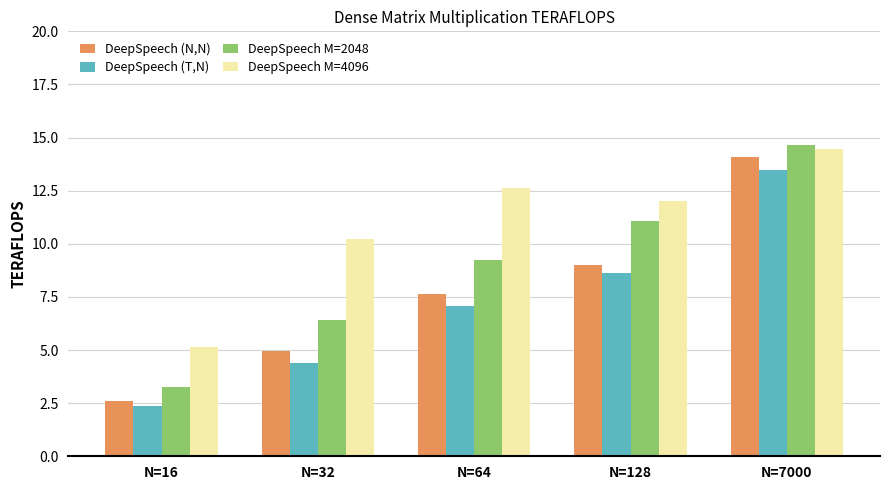

Rank the categories by DeepSpeech (T,N) value from lowest to highest.

N=16, N=32, N=64, N=128, N=7000